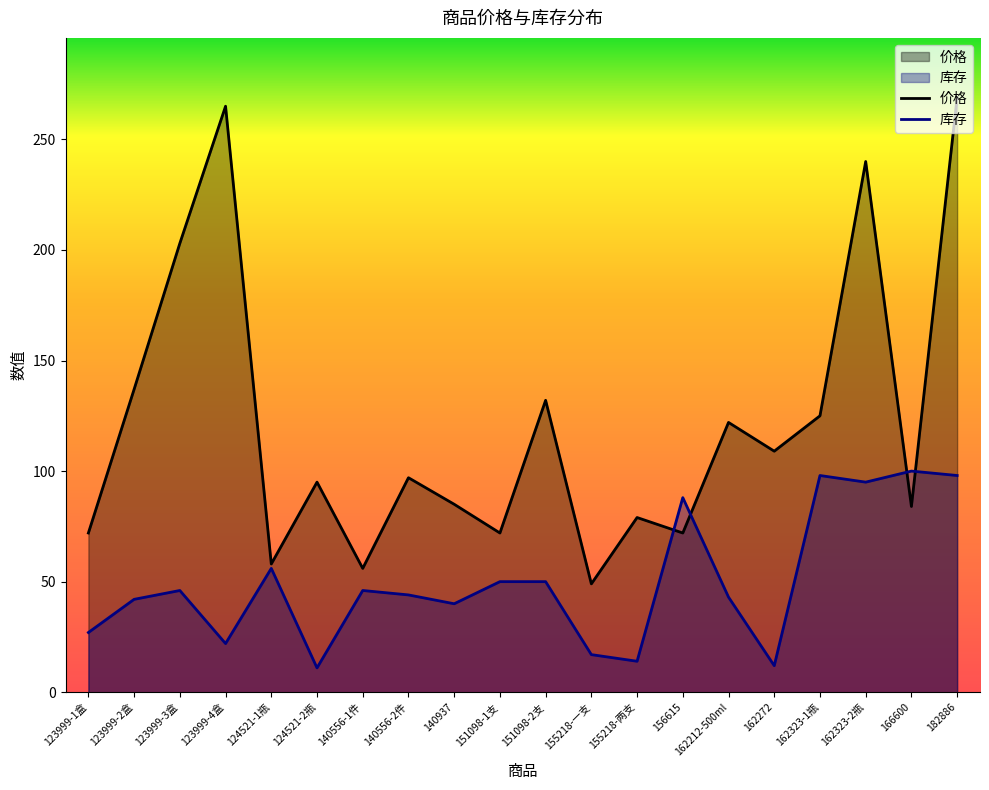

Reading right to left, transcribe all the data shown in this chart.

价格: 269	84	240	125	109	122	72	79	49	132	72	85	97	56	95	58	265	203	137	72
库存: 98	100	95	98	12	43	88	14	17	50	50	40	44	46	11	56	22	46	42	27